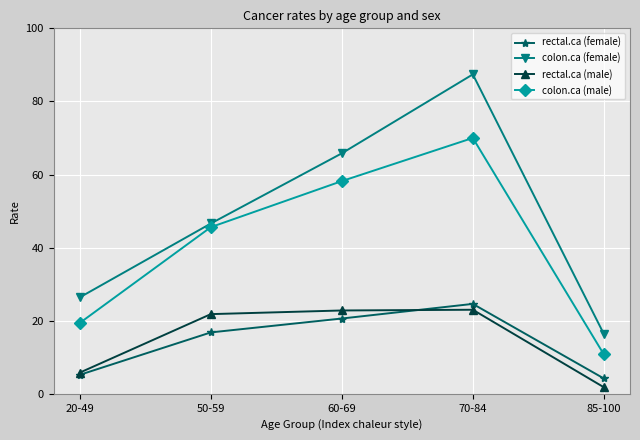

What is the label of the 1st point from the left?

20-49